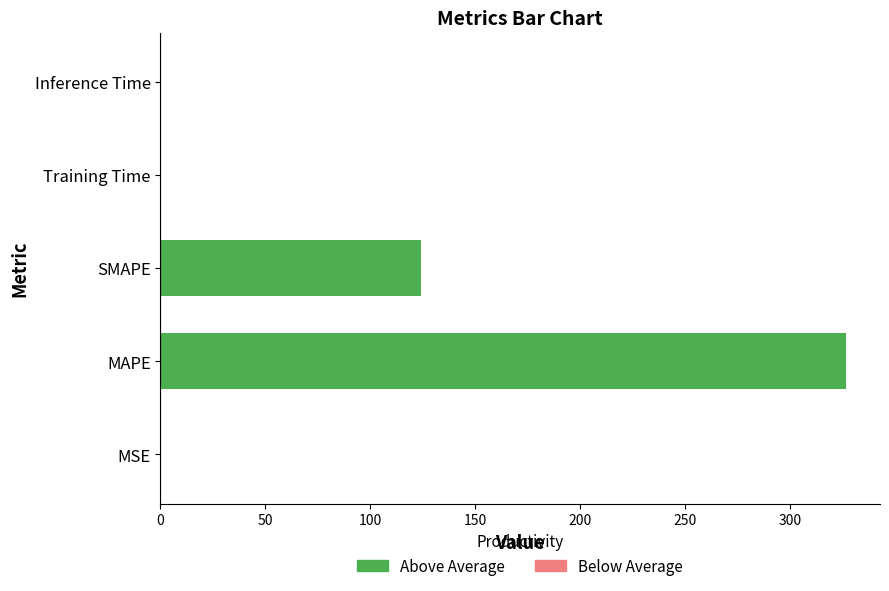

True or false: the data shows 52.0 at SMAPE.

False